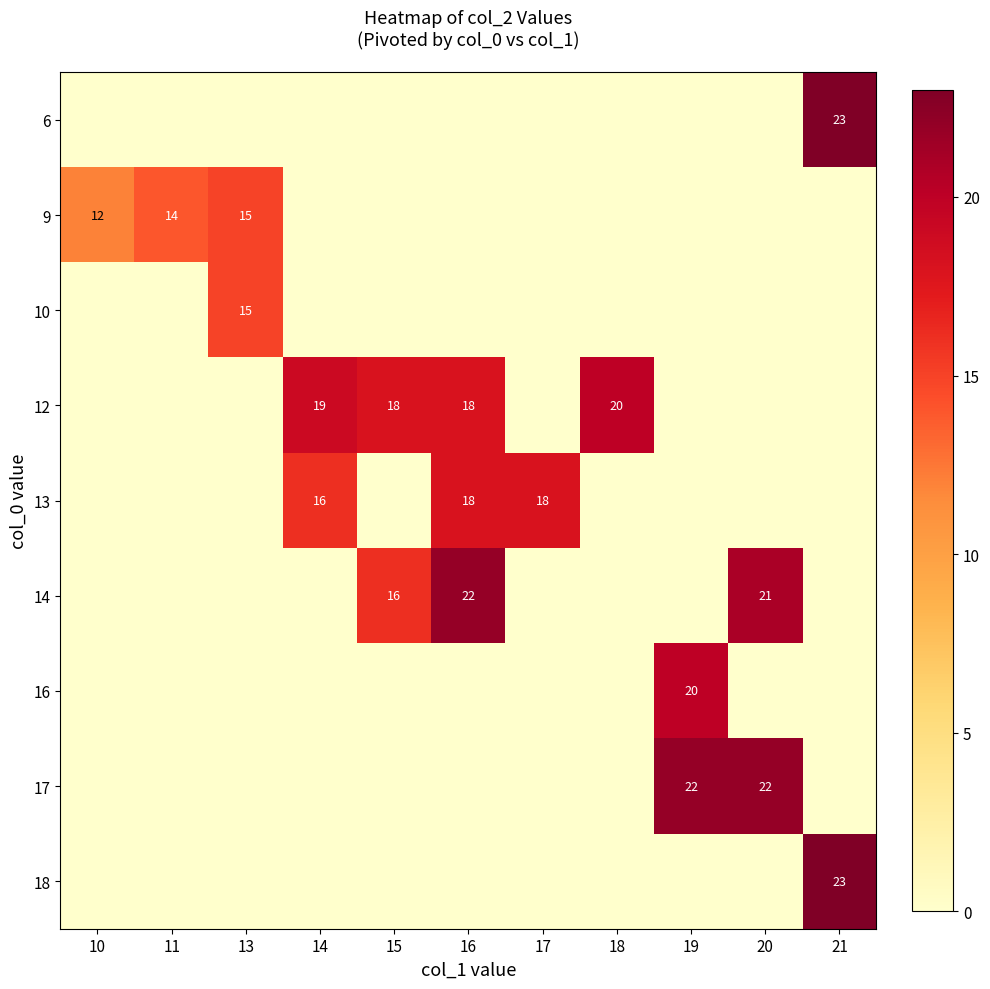

The 14 series shows 22 at 16. True or false?

True